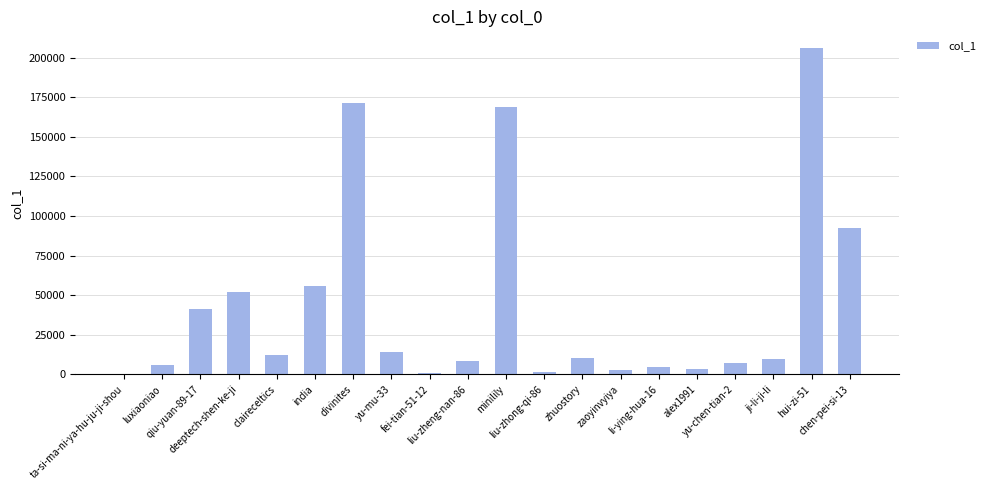

What is the maximum value shown in the chart?

206289